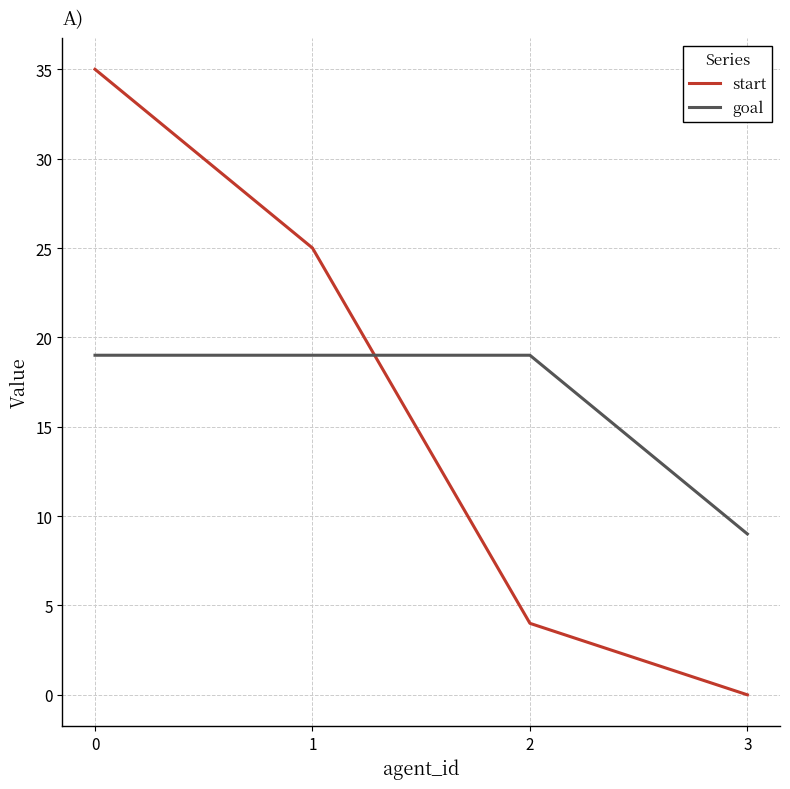

How many intersections are there between start and goal?

1